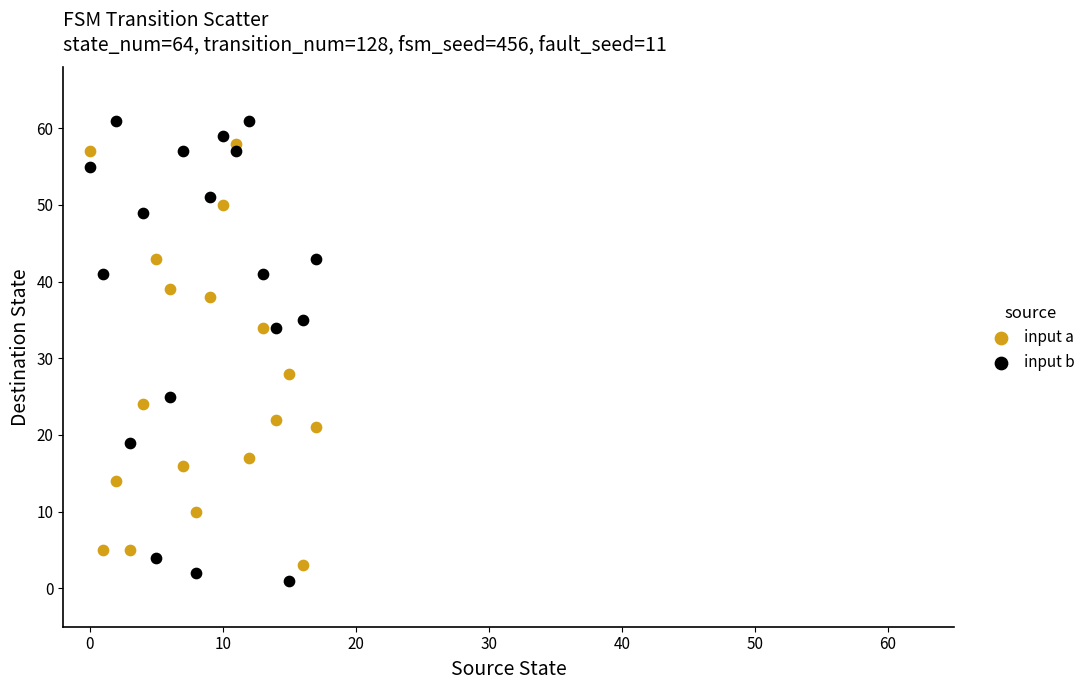

Which series has the widest spread of Y values?

input b